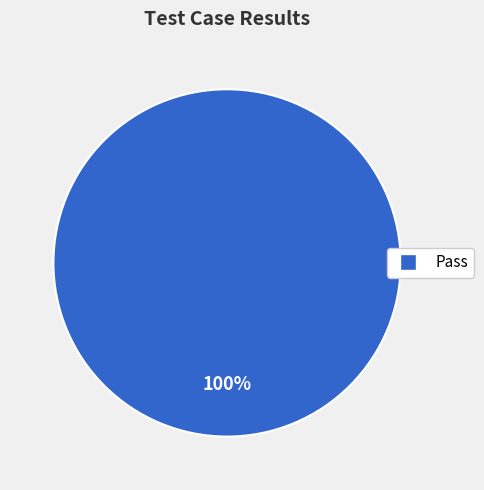

How many slices are in this pie chart?

1